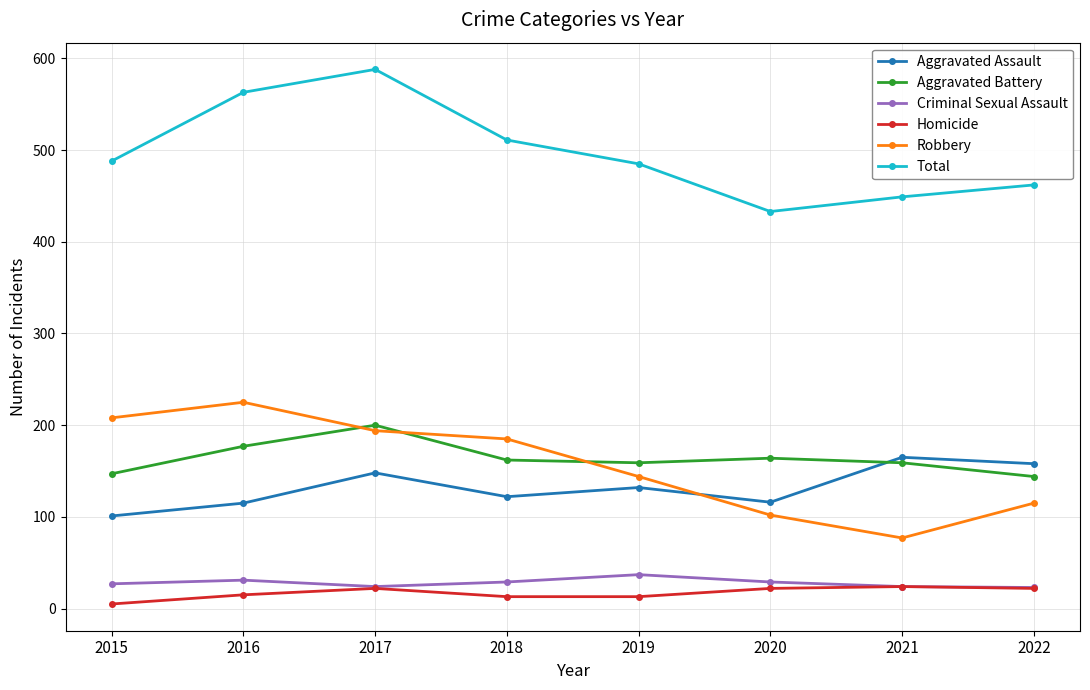

The value of Total at 2020 is 433. True or false?

True